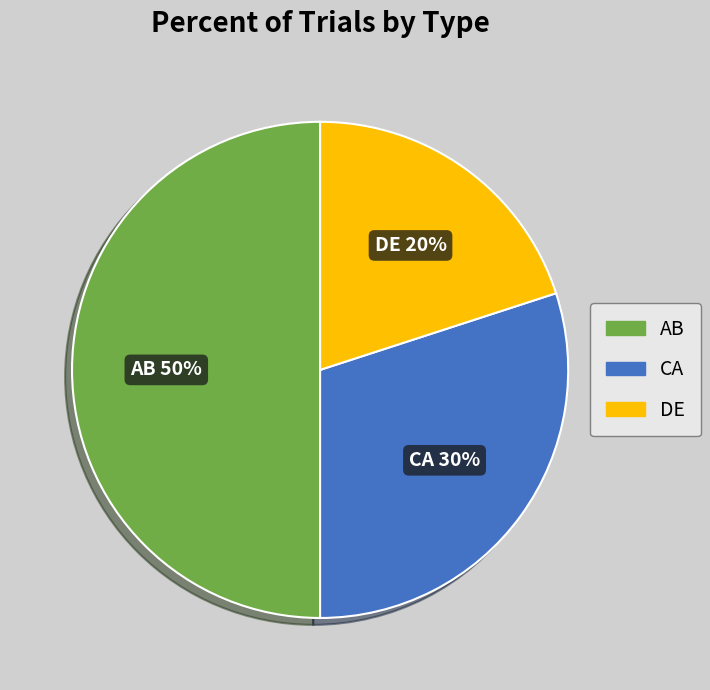

Does CA account for over 50% of the chart?

No